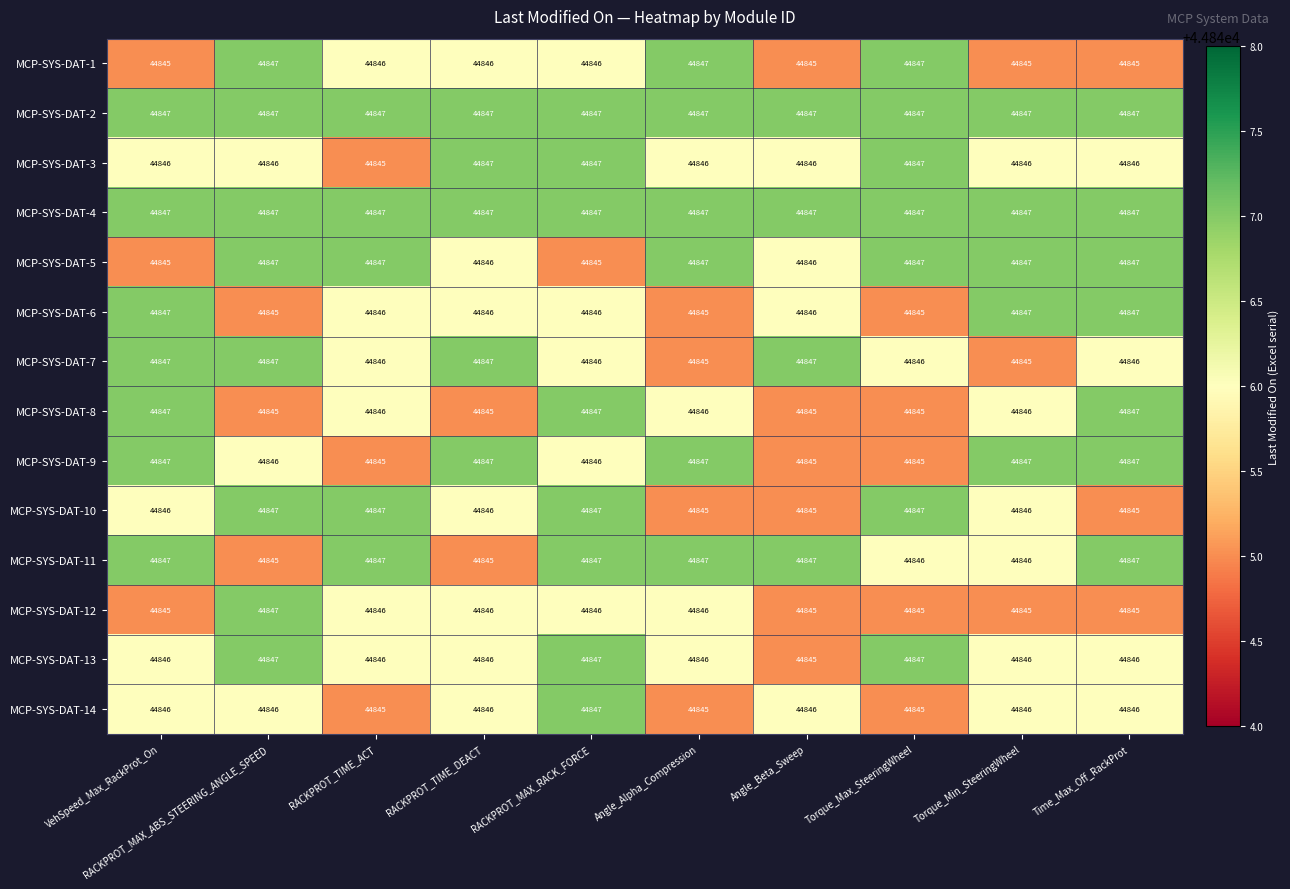

Count the MCP-SYS-DAT-10 values in the range 44845 to 44847.

10